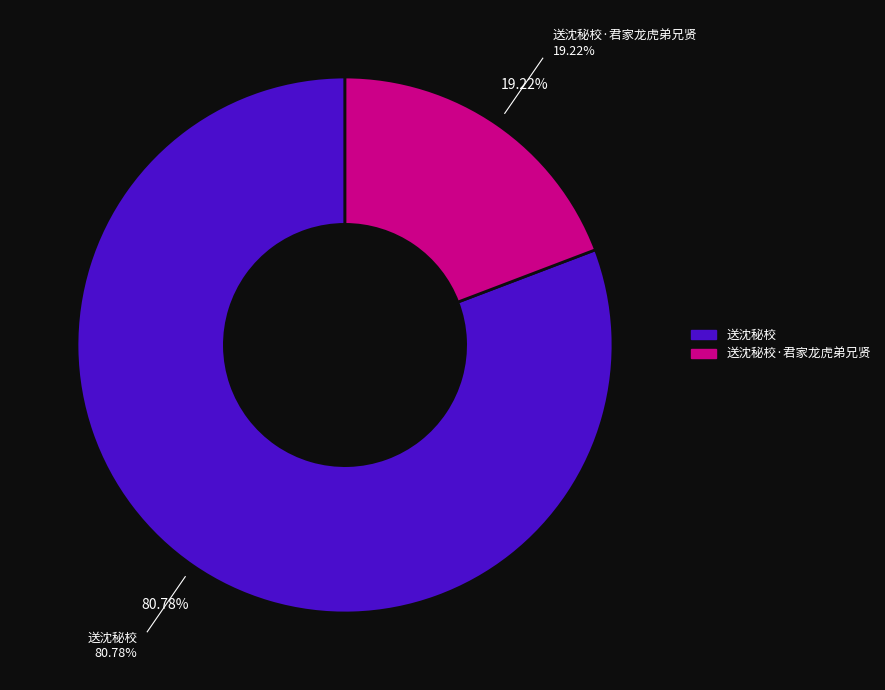

How many segments does this pie chart have?

2